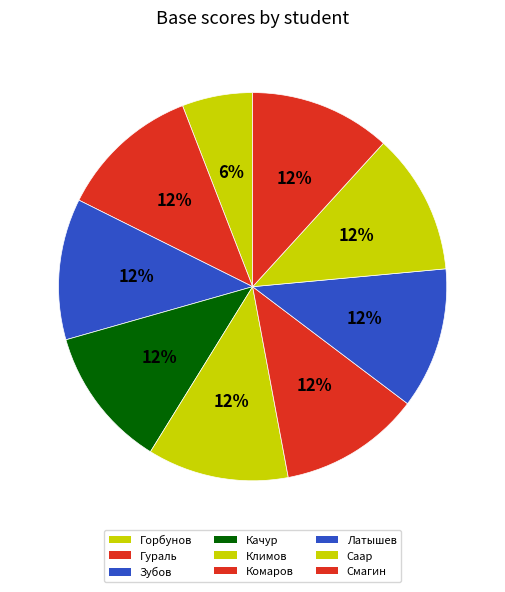

What is the total percentage of Смагин and Саар?

23.5%